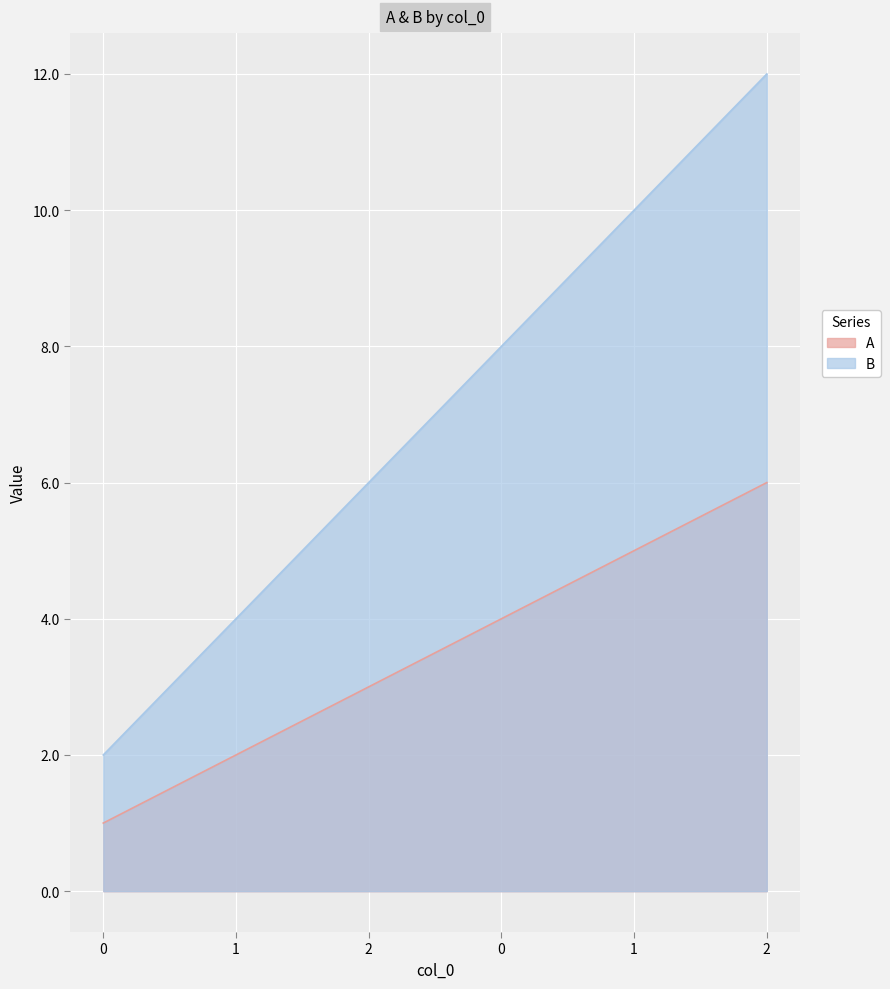

What is the difference between the B values at 0 and 0?

6